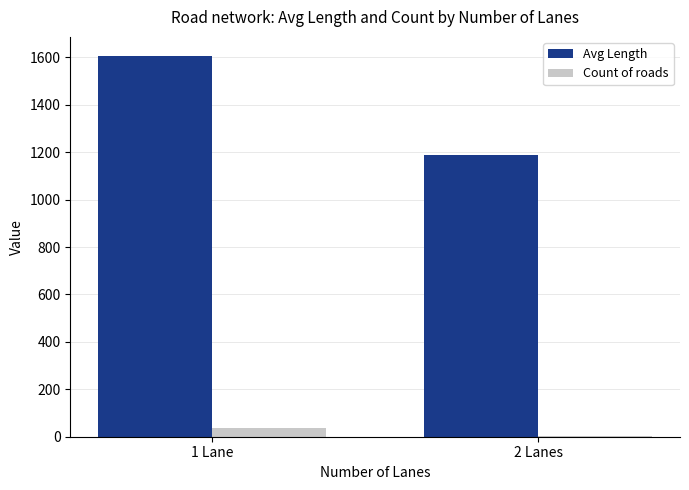

Which category has the highest value across all series?

1 Lane